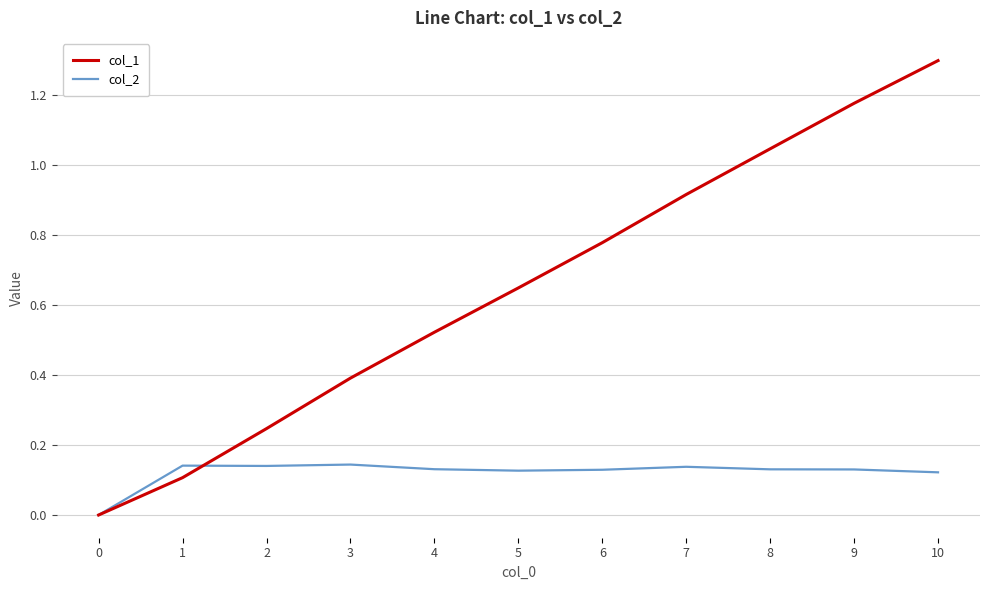

Between 5 and 10, which series saw the biggest shift?

col_1